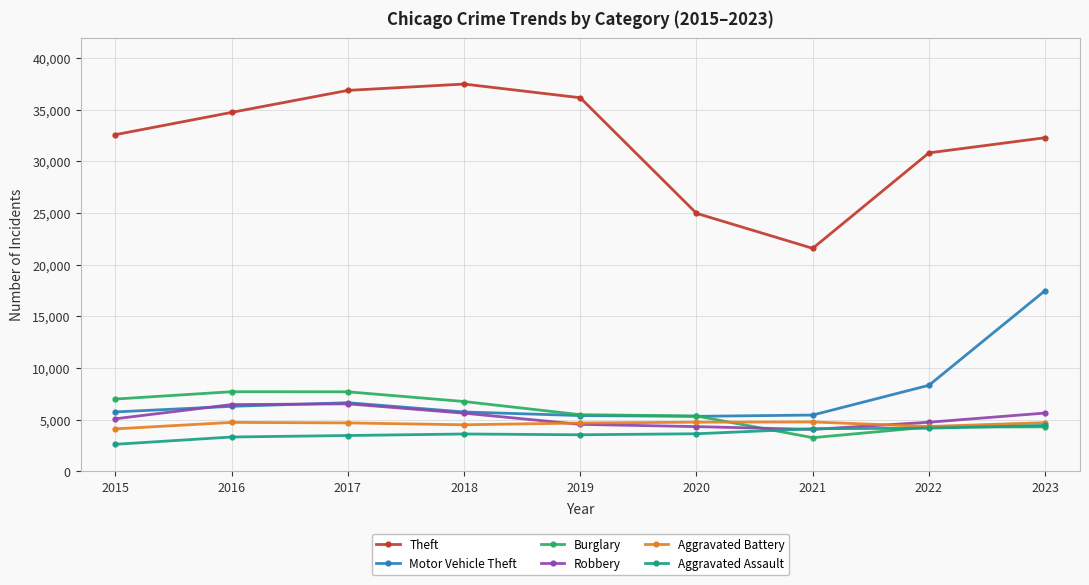

True or false: Robbery and Burglary cross at least once.

True